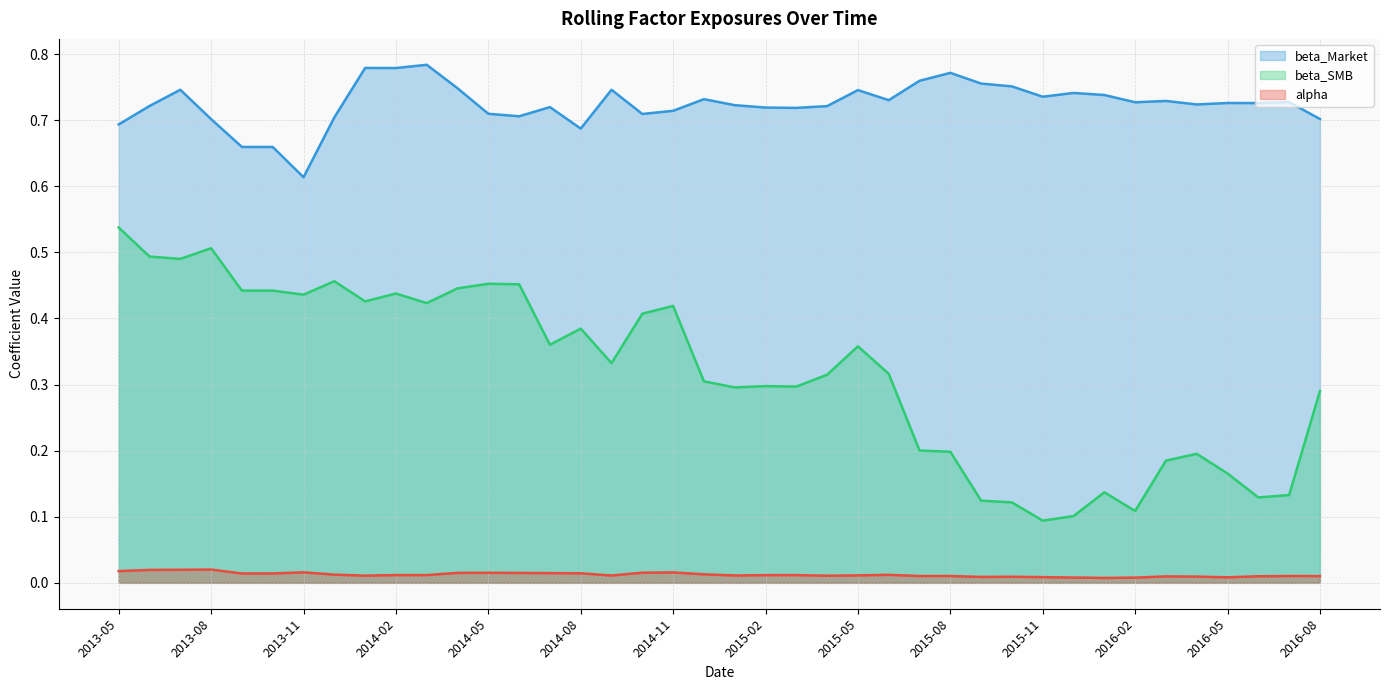

What is the minimum value for beta_SMB?

0.1